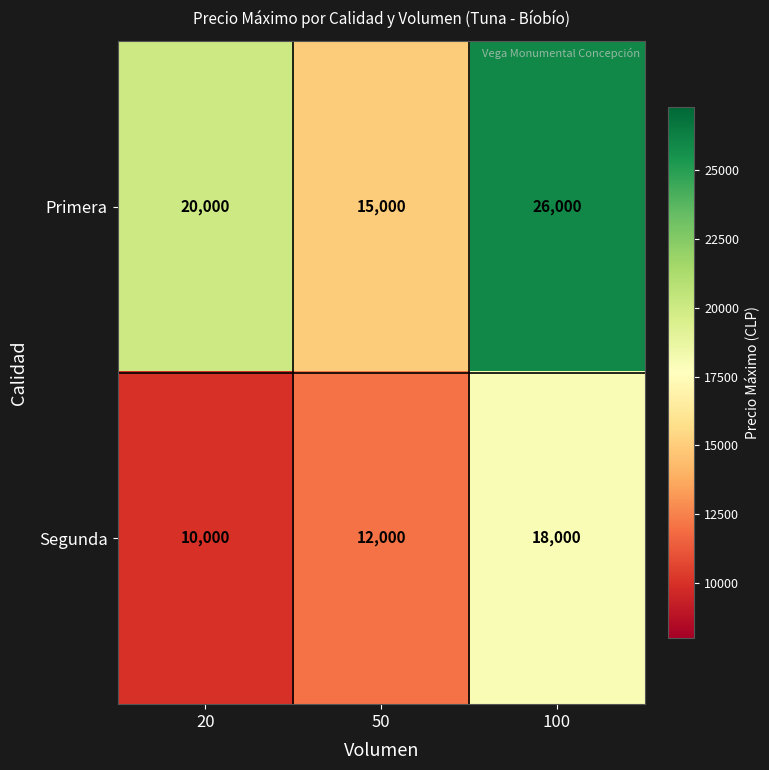

The value of Segunda at 20 is 10000. True or false?

True